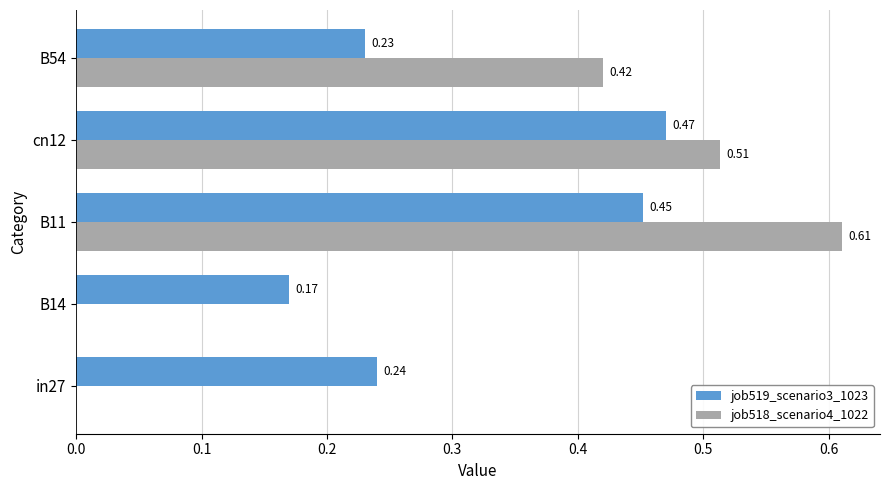

At which category is the sum across all series the highest?

B11